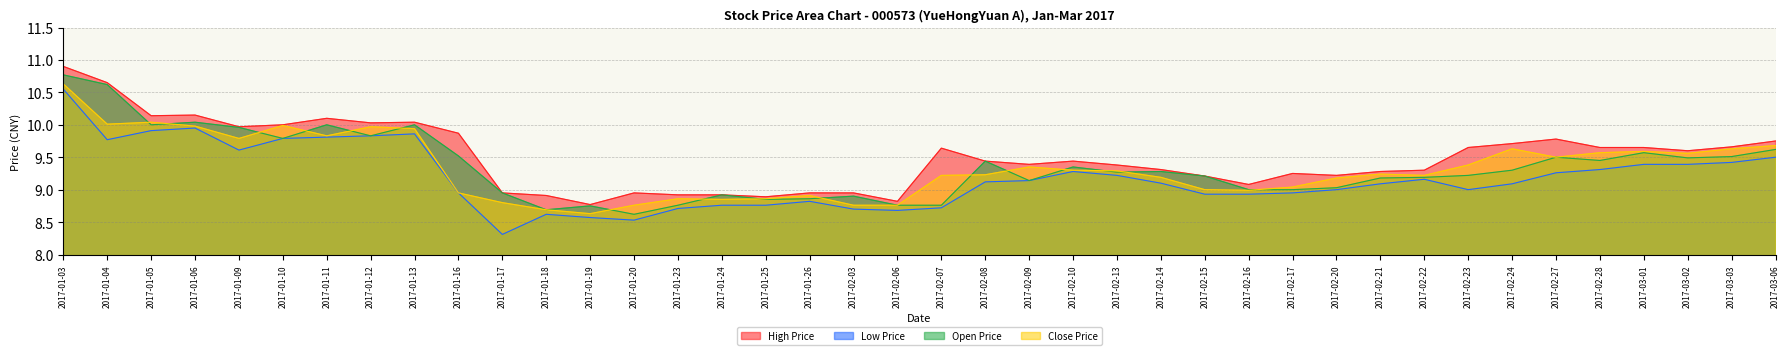

At 2017-02-09, list the series in order from largest to smallest.

High Price, Close Price, Low Price, Open Price